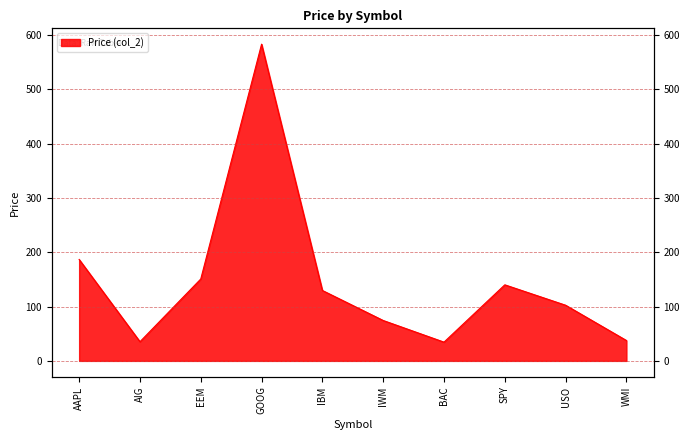

What is the difference between the values at SPY and AAPL?

46.7